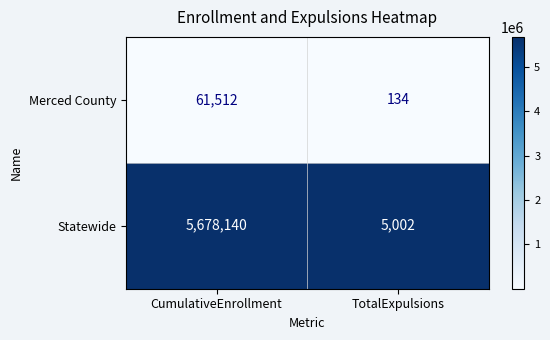

Reading left to right, list all the values displayed in this chart.

Merced County: 61512	134
Statewide: 5678140	5002